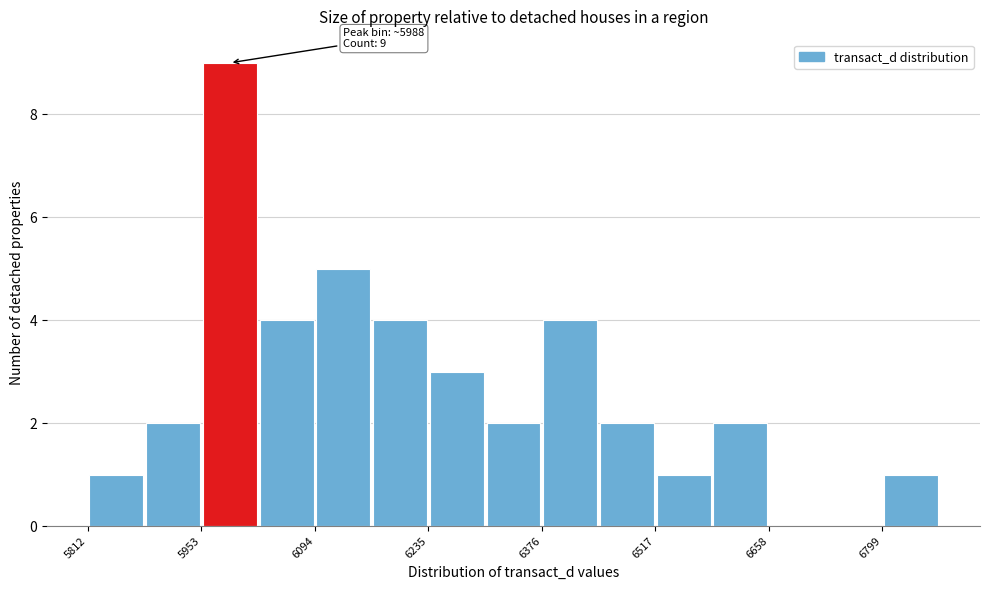

Around what value on the x-axis is the tallest bar? Give the approximate position of its centre, as read against the axis.

5980